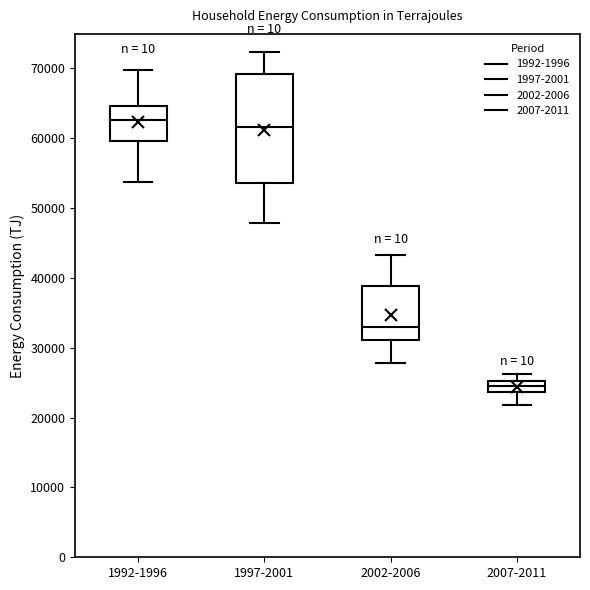

Comparing the boxes themselves (not the whiskers), which one is the tallest?

1997-2001